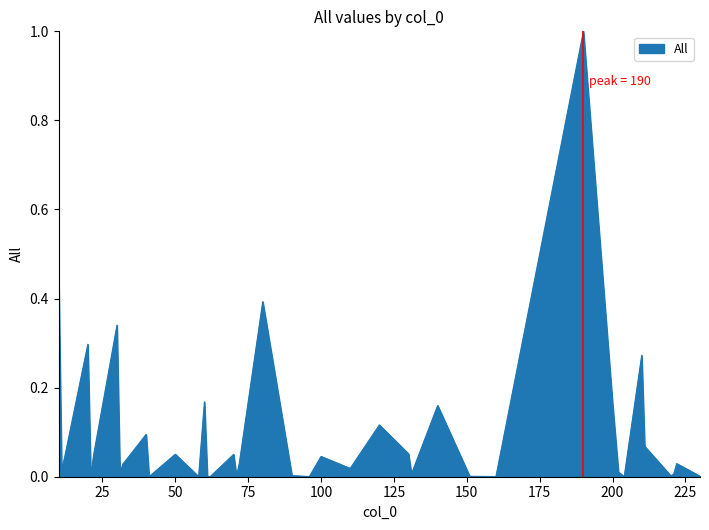

What is the difference between the maximum and minimum values?

1.0